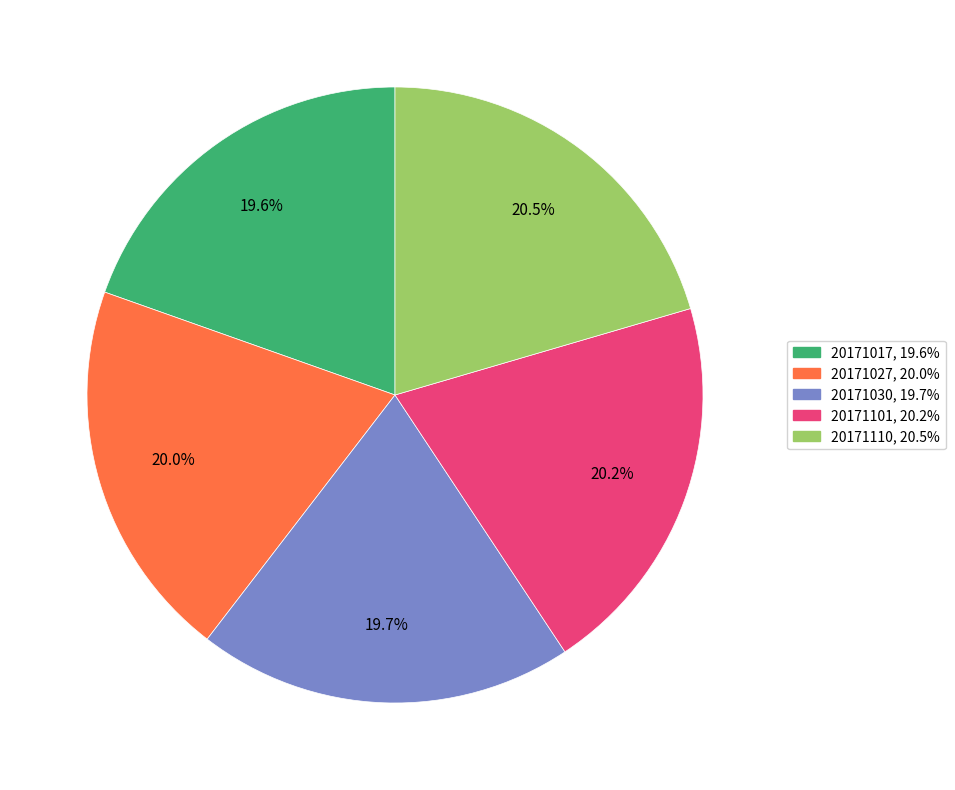

What is the ratio of the value at 20171027 to the value at 20171110?

1.0